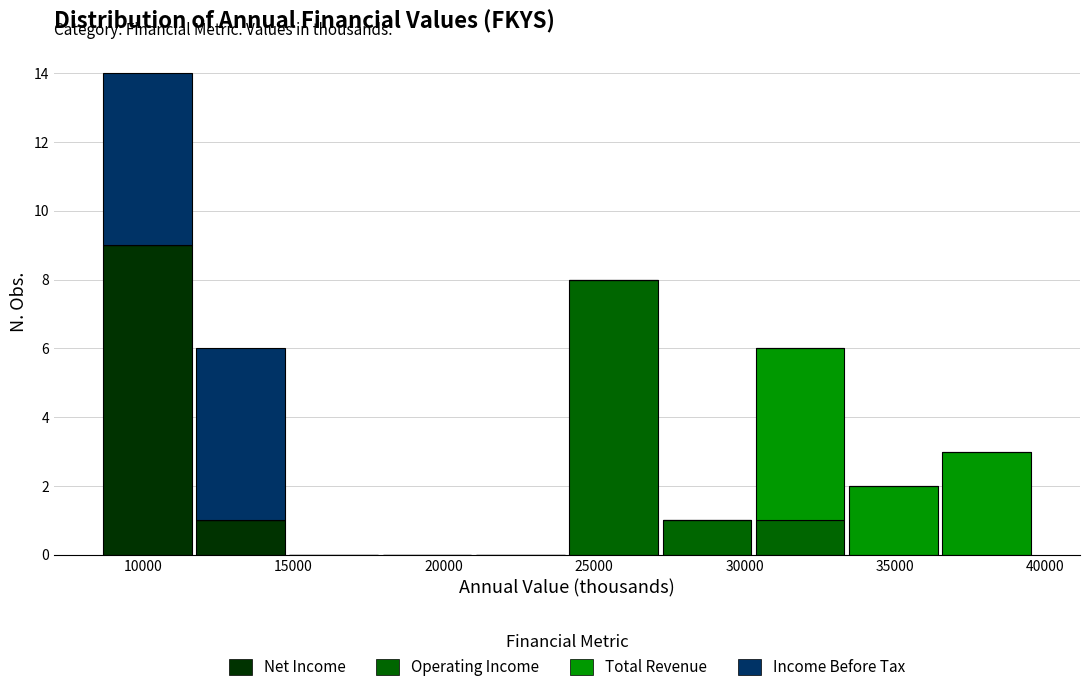

What is the total height of the stacked bar covering 27200 to 30300 on the x-axis? Neither the bar edges nor the heights are printed on the chart, so give them approximately, as read against the axes.

1